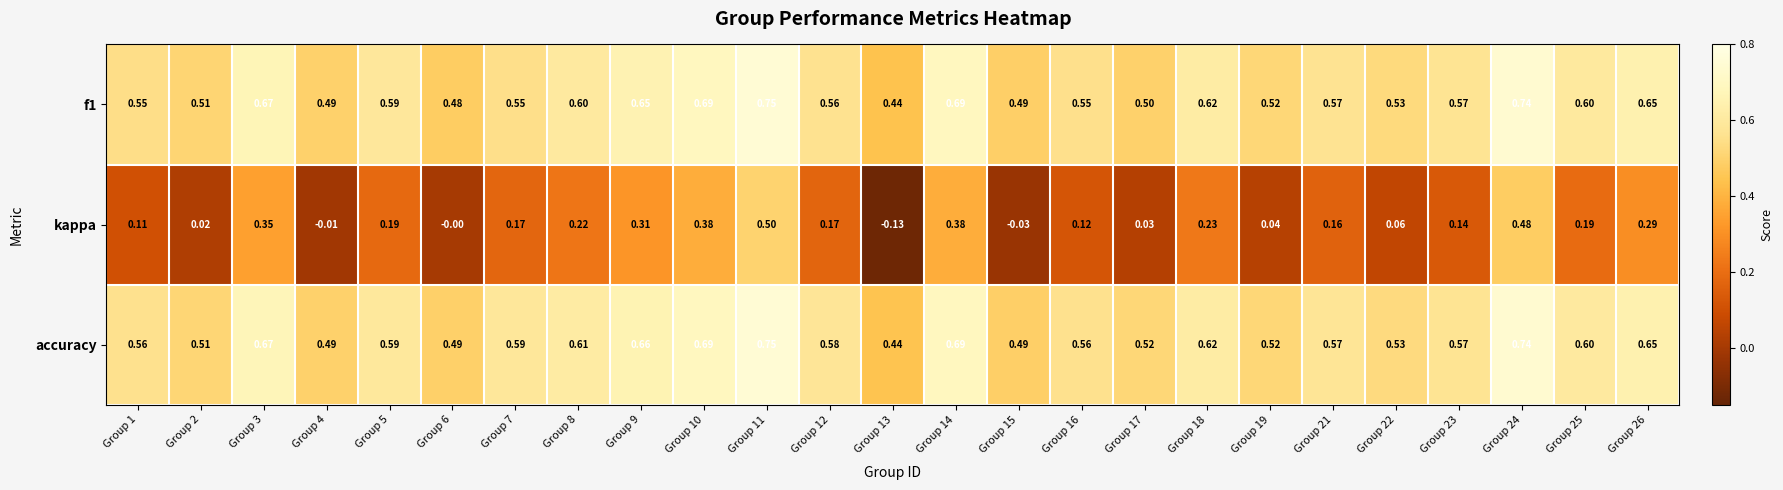

Which series has the largest range (max minus min)?

kappa